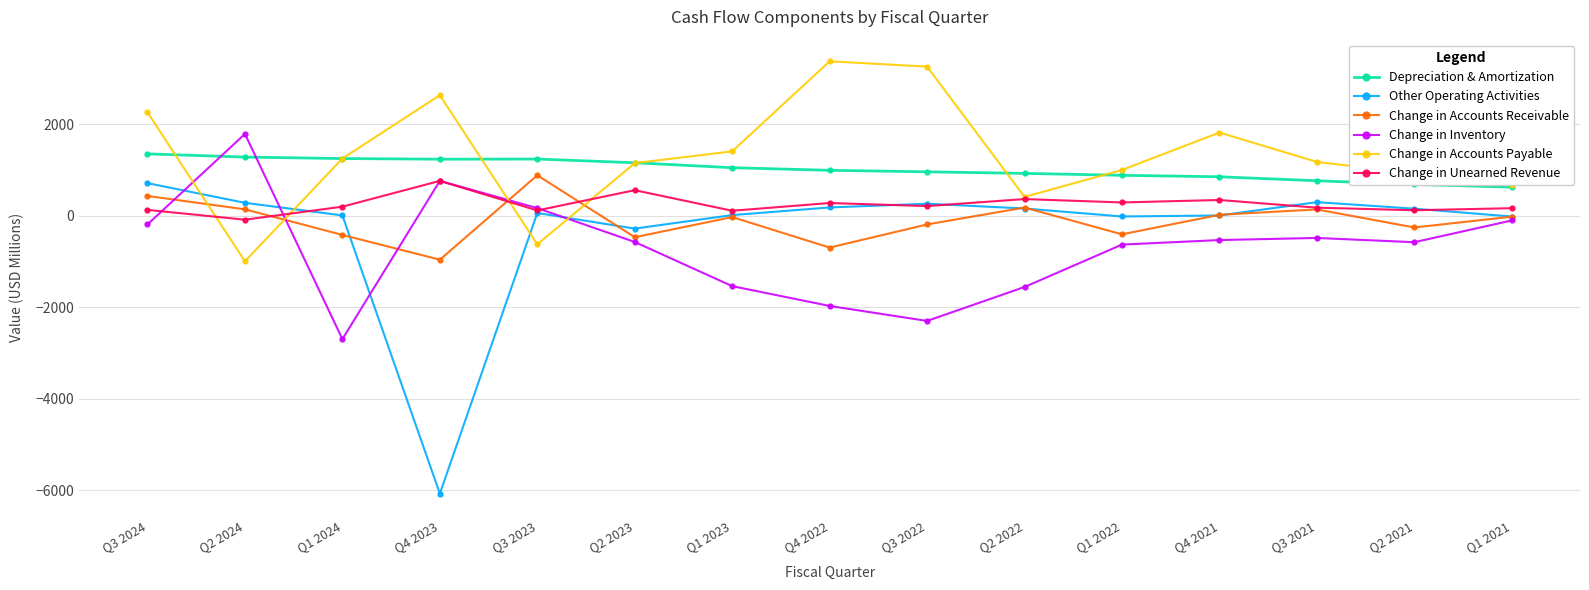

Is this an area chart (filled region under the line)?

No